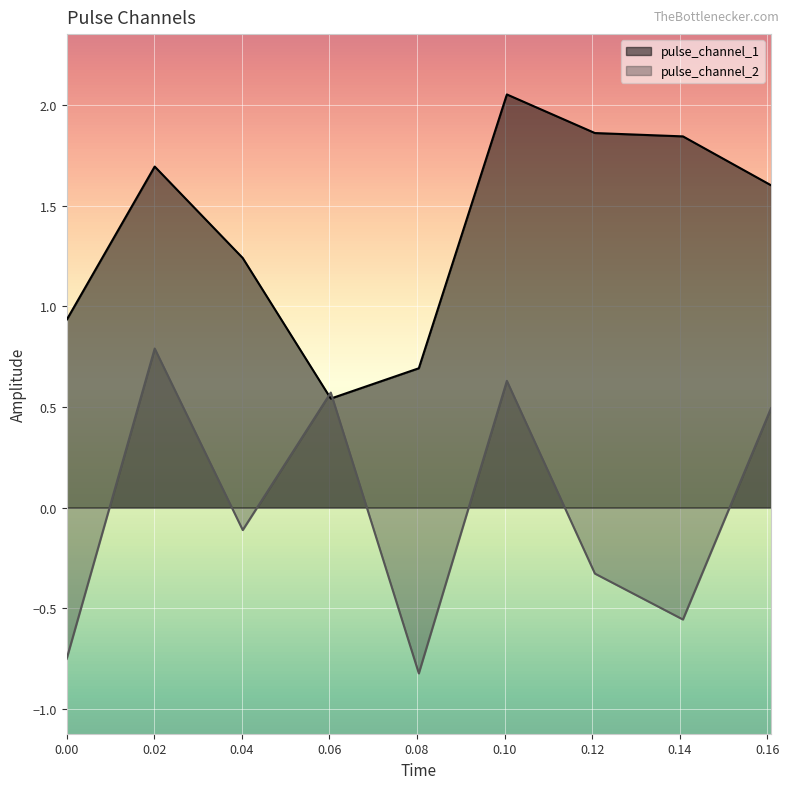

What are all the series names shown in the legend?

pulse_channel_1, pulse_channel_2